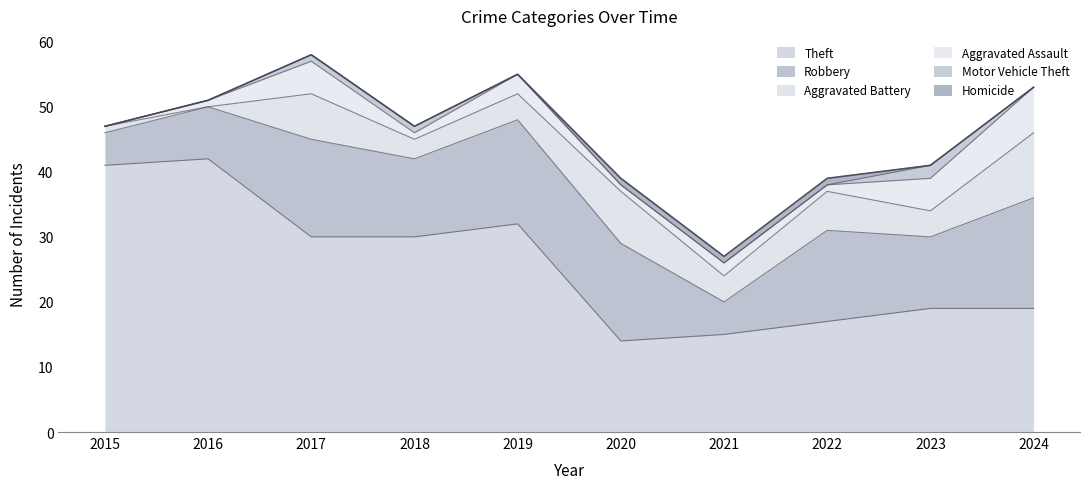

In Theft, how many points are lower than both neighbors (excluding endpoints)?

1